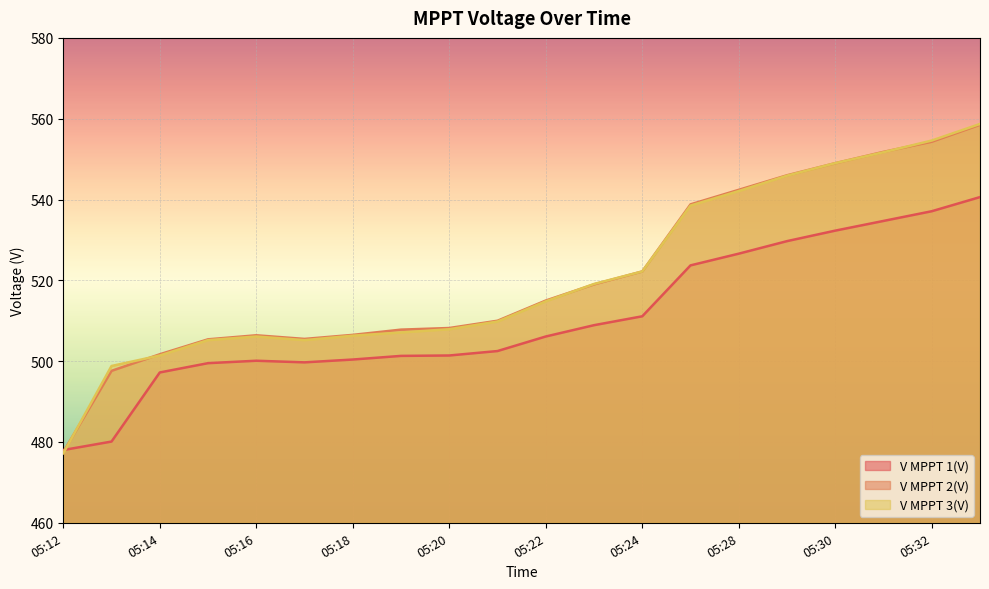

List the labels in order of V MPPT 2(V) value, smallest first.

05:12, 05:13, 05:14, 05:15, 05:17, 05:16, 05:18, 05:19, 05:20, 05:21, 05:22, 05:23, 05:24, 05:27, 05:28, 05:29, 05:30, 05:31, 05:32, 05:33